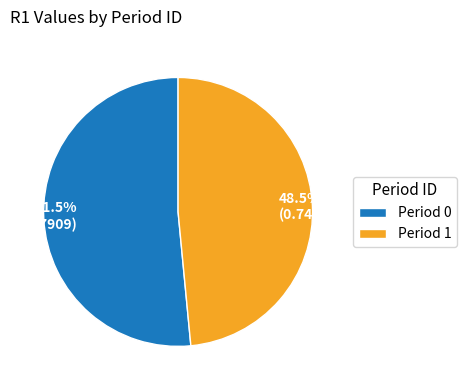

Between 51.5% (0.7909) and 48.5% (0.7444), which is larger?

51.5% (0.7909)